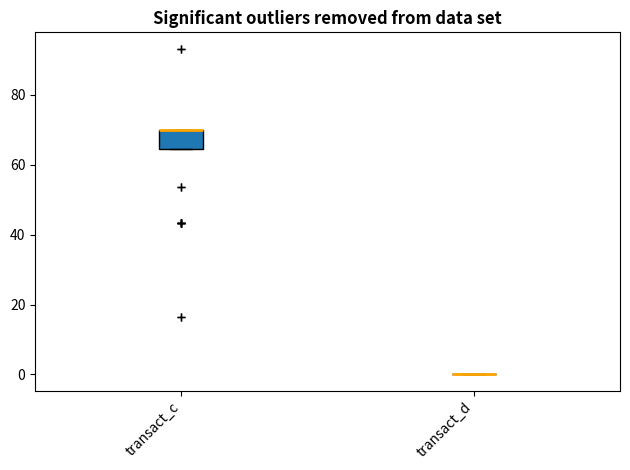

Reading left to right, read every box against the y-axis: the position of its median line, the range the box covers, and the ends of its whiskers. The values are not printed on the chart, so give them approximately, as read against the axis.

transact_c: median 70 (drawn on the box's upper edge), box 64 to 70, whiskers 64 to 70
transact_d: box collapsed to a line at 0, whiskers 0 to 0